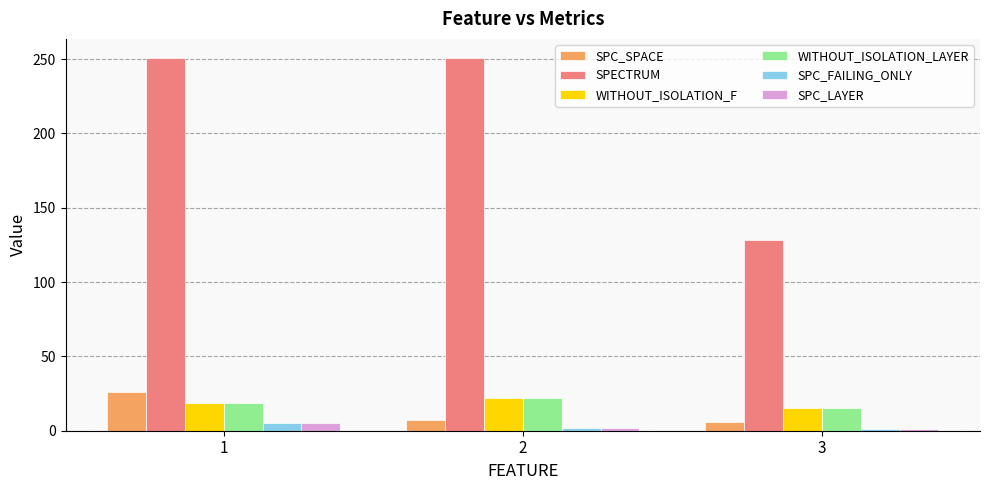

The WITHOUT_ISOLATION_F series shows 15.3 at 3. True or false?

True